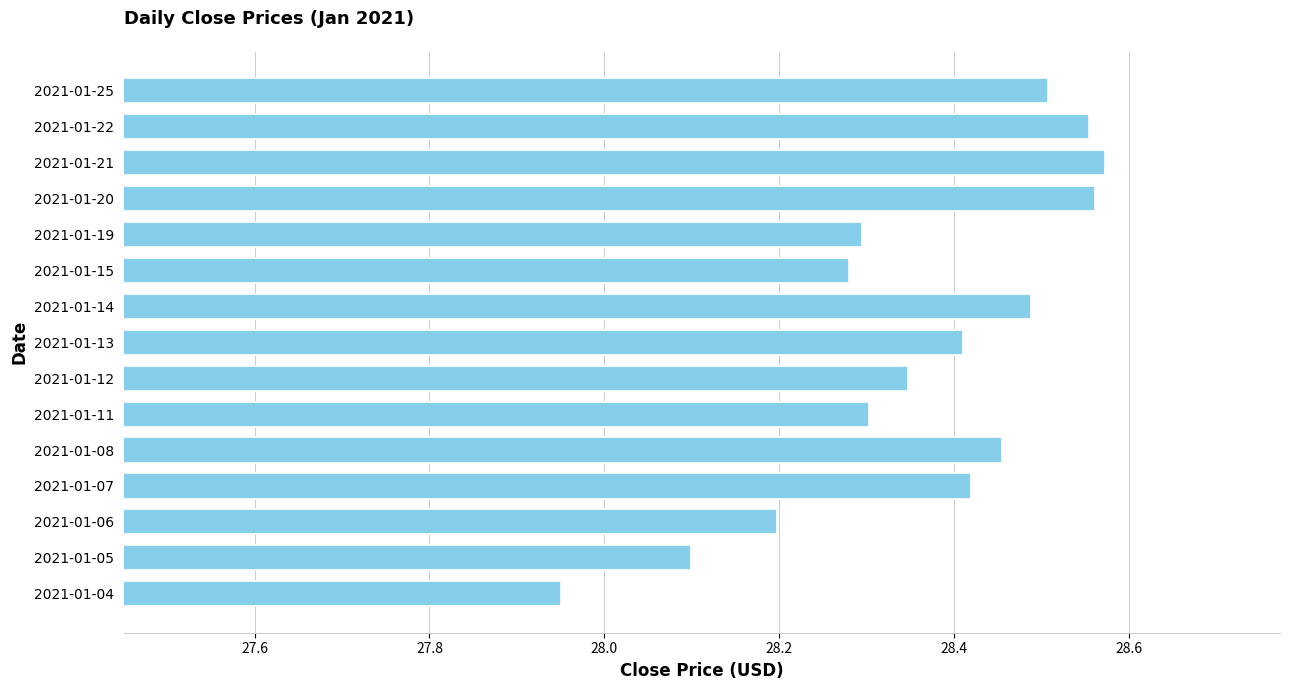

At which label is the value closest to 28?

2021-01-04